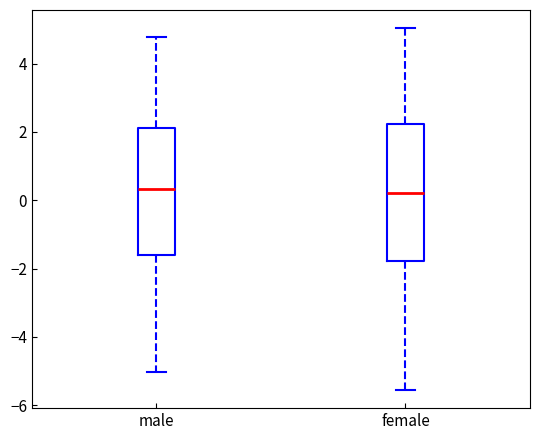

Comparing the boxes themselves (not the whiskers), which one is the tallest?

female